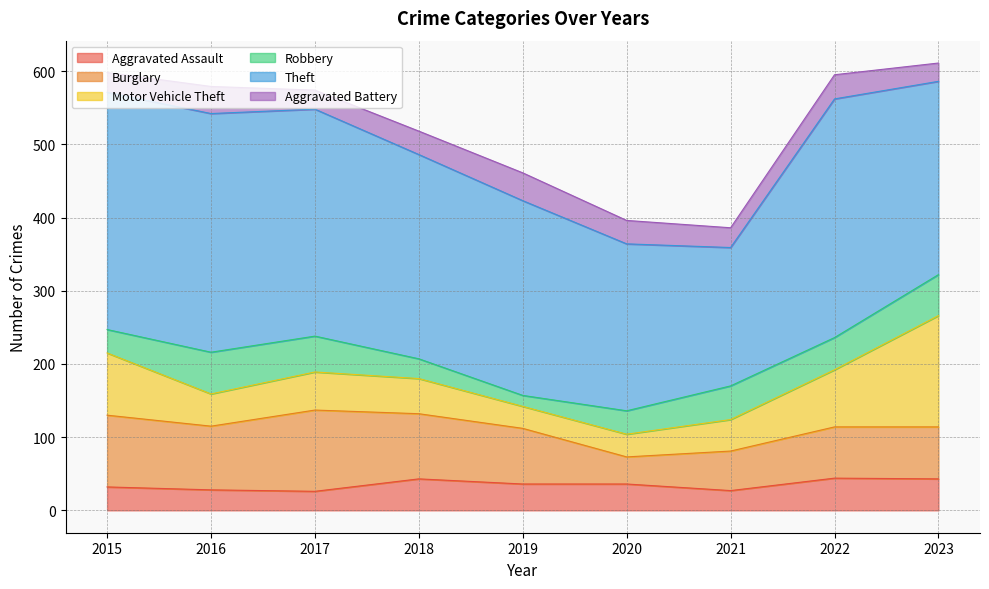

Reading left to right, list all the values displayed in this chart.

Aggravated Assault: 2015=32	2016=28	2017=26	2018=43	2019=36	2020=36	2021=27	2022=44	2023=43
Burglary: 2015=98	2016=87	2017=111	2018=89	2019=76	2020=37	2021=54	2022=70	2023=71
Motor Vehicle Theft: 2015=85	2016=44	2017=52	2018=48	2019=30	2020=31	2021=43	2022=78	2023=152
Robbery: 2015=32	2016=57	2017=49	2018=27	2019=15	2020=32	2021=46	2022=44	2023=56
Theft: 2015=324	2016=326	2017=310	2018=279	2019=266	2020=228	2021=189	2022=326	2023=264
Aggravated Battery: 2015=27	2016=37	2017=26	2018=32	2019=38	2020=32	2021=27	2022=33	2023=25